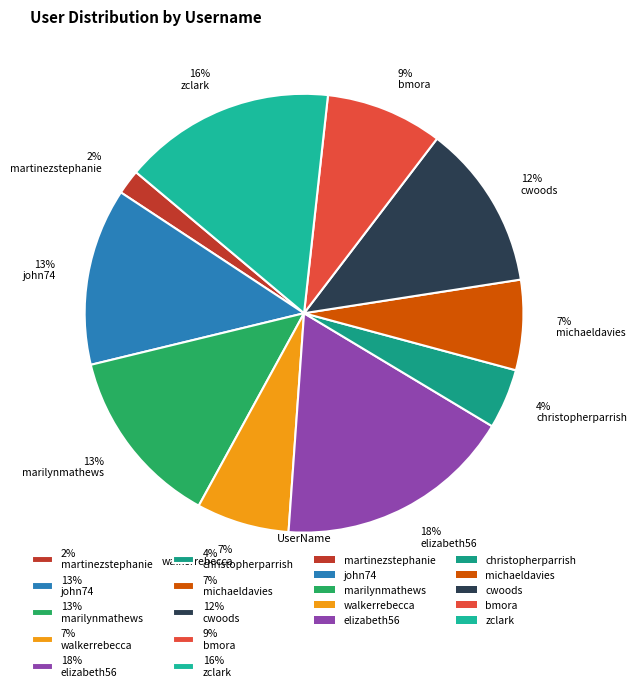

To the nearest percent, what is the difference between the largest and smallest slice percentages?

16%